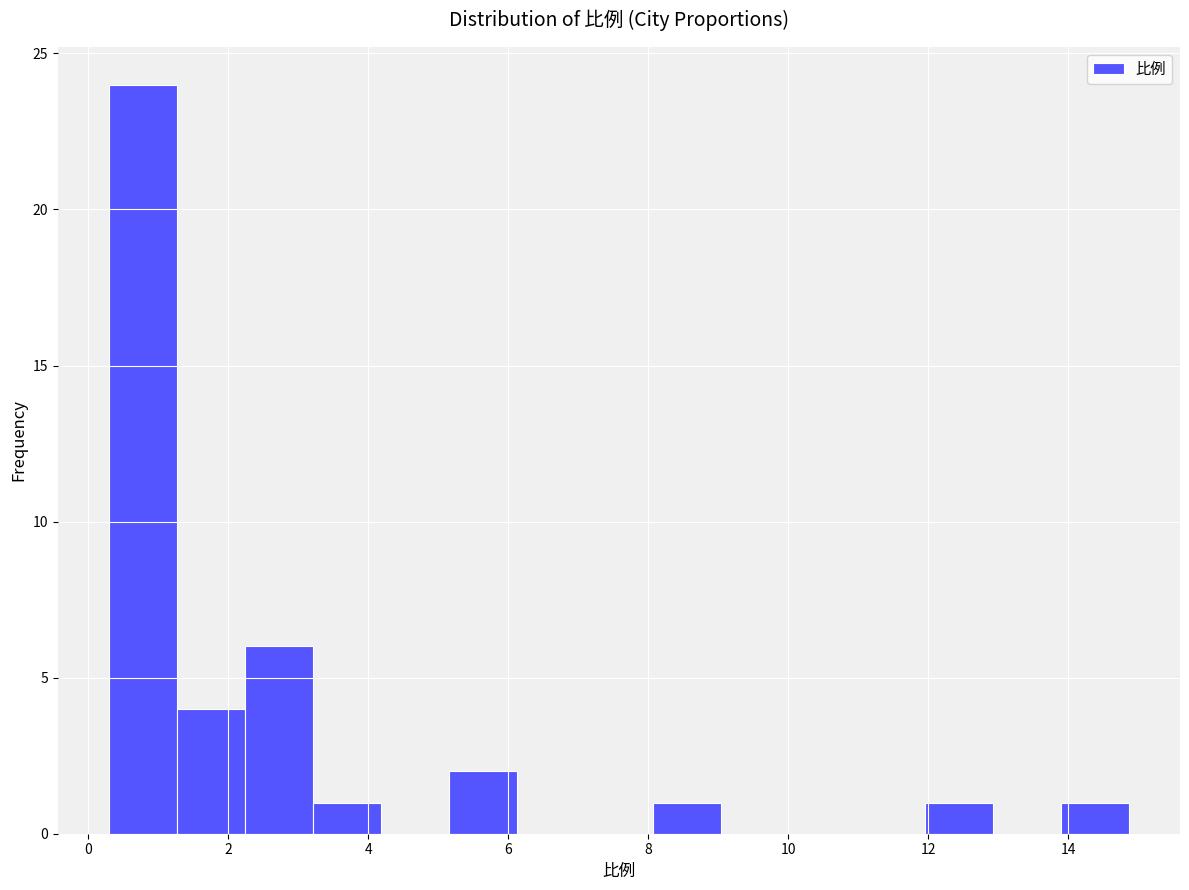

Which range on the x-axis has the tallest bar?

0.2 to 1.2